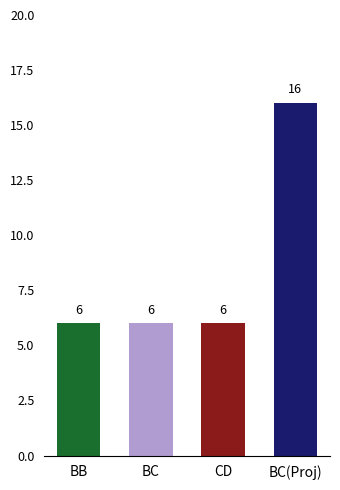

What is the change in value from BB to BC(Proj)?

+10